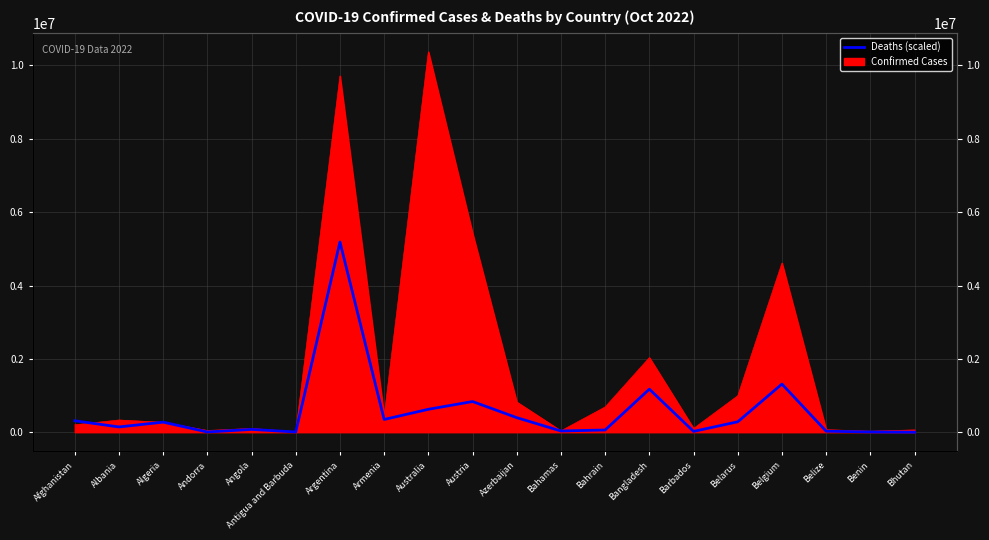

Count the number of values greater than 274599.

10